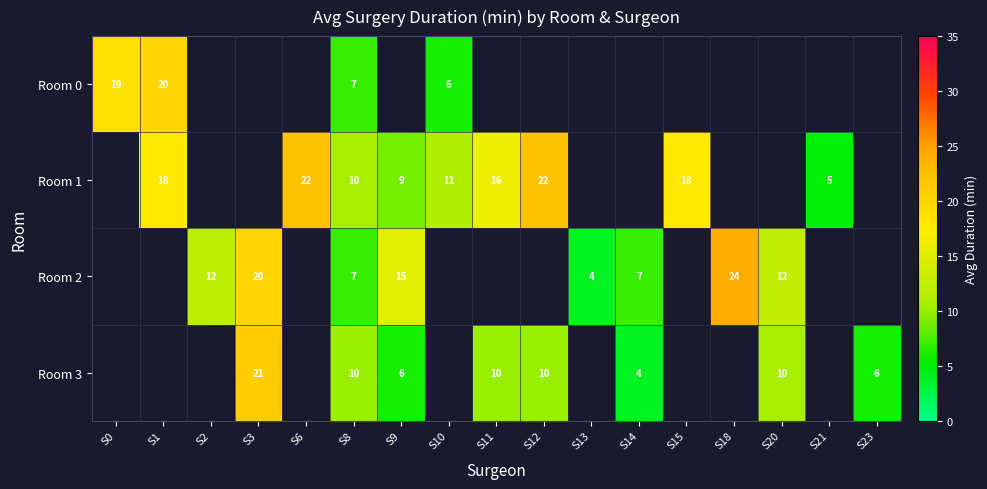

At how many categories does at least one series exceed 4?

16